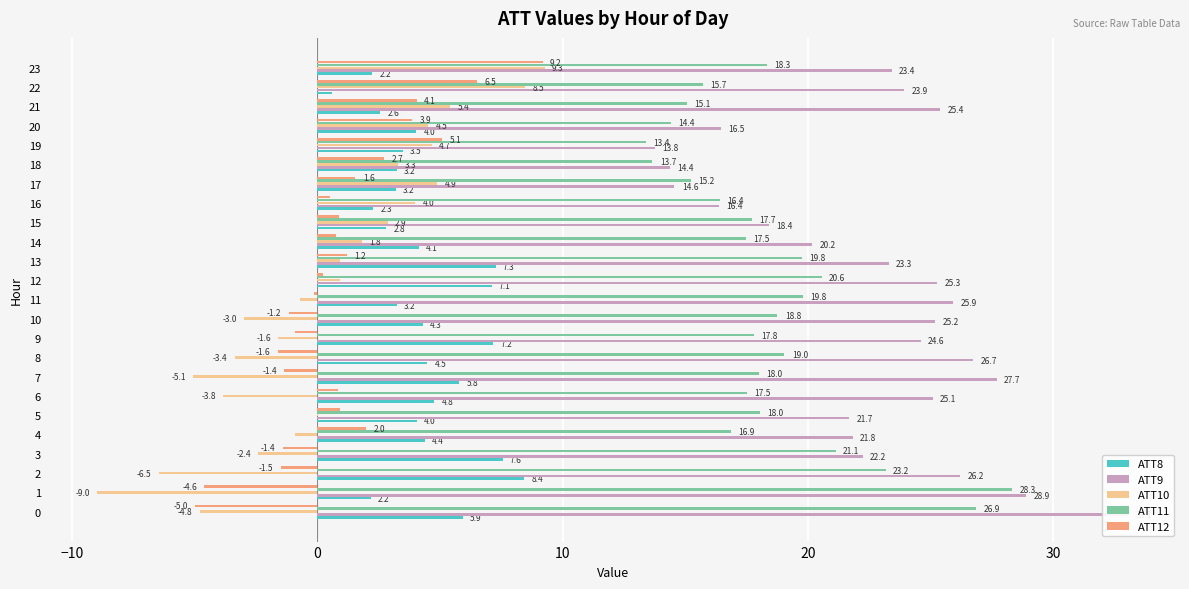

What is the difference between the second highest and second lowest values in the ATT9 series?

14.5